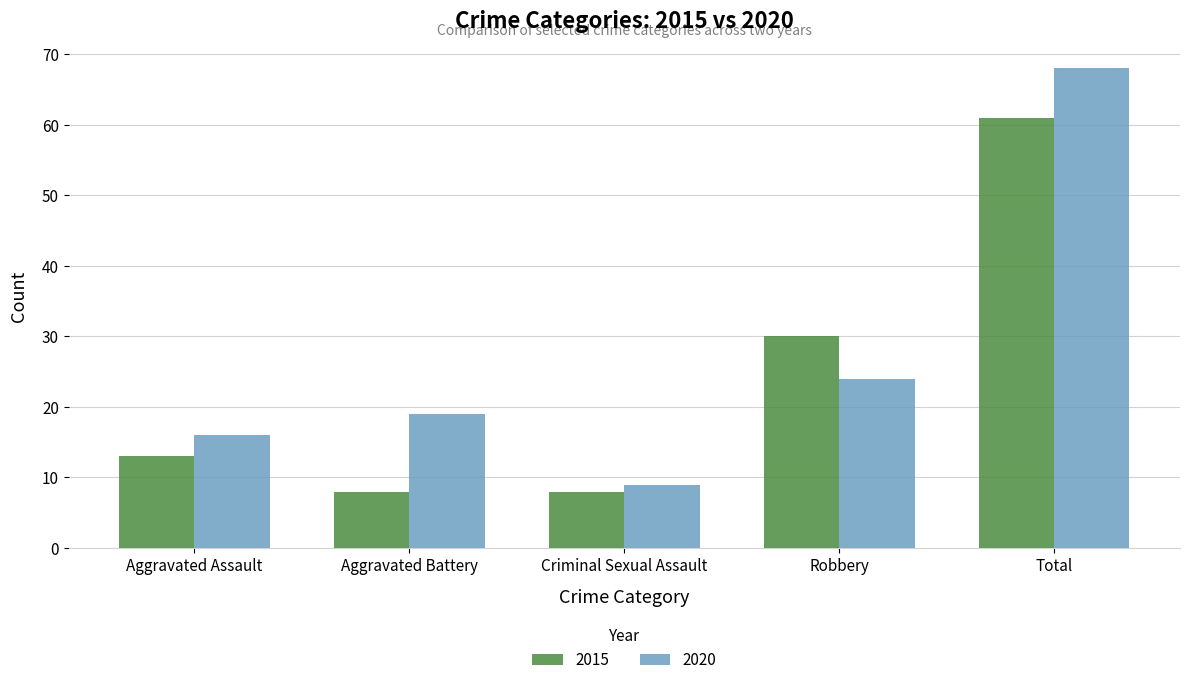

Is it true that 2020 equals 32 at Aggravated Battery?

False